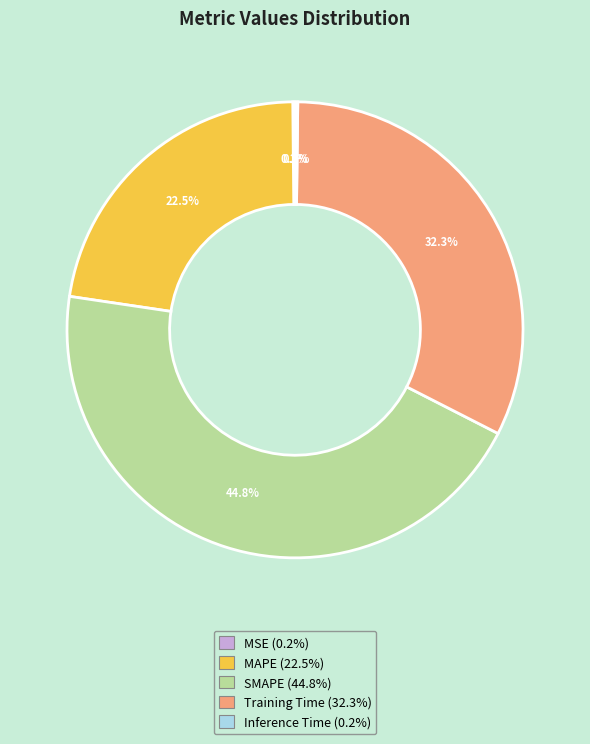

To the nearest percent, what is the combined percentage of SMAPE and MAPE?

67%